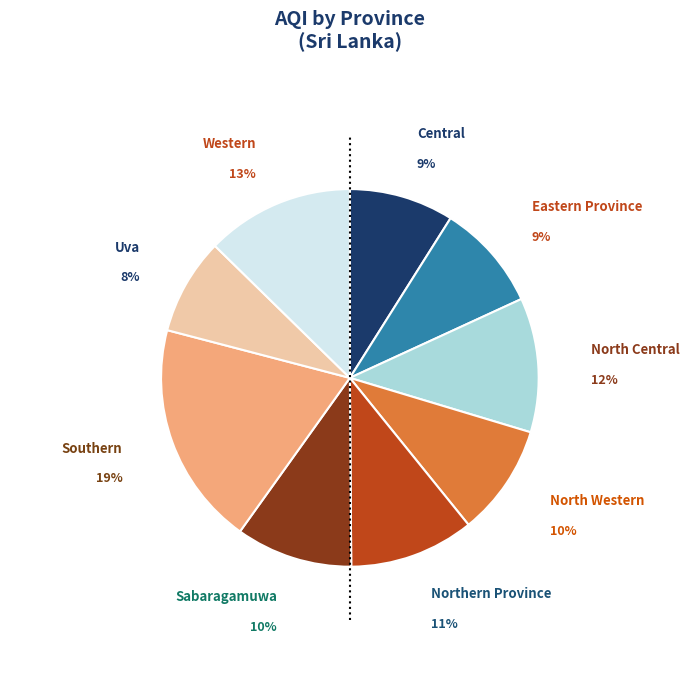

What is the smallest slice in the pie chart?

Uva